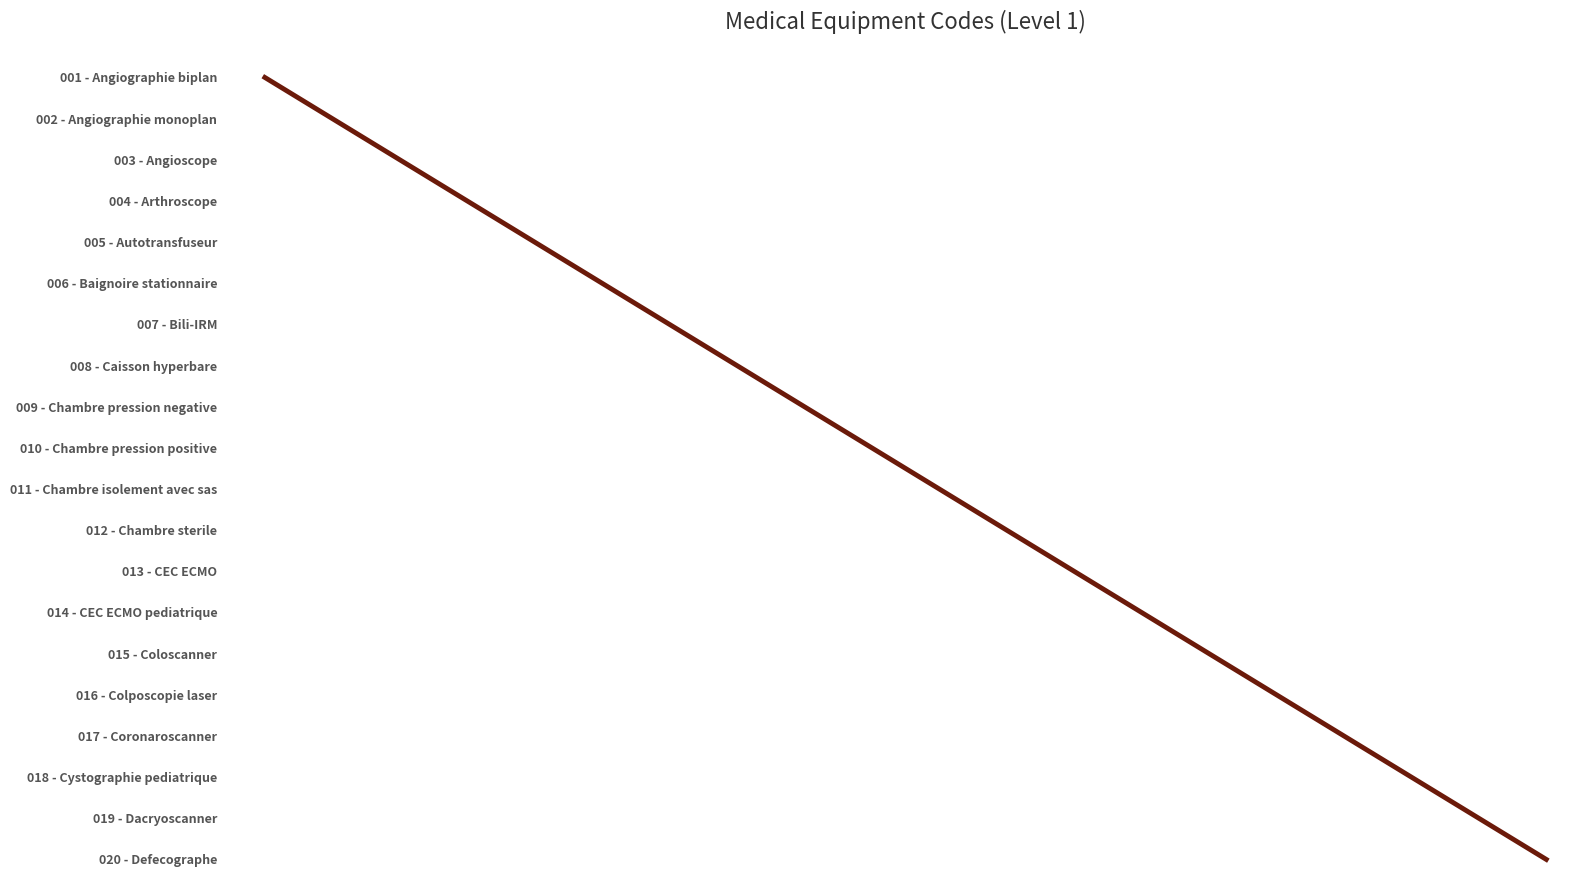

Does the chart have visible grid lines?

No